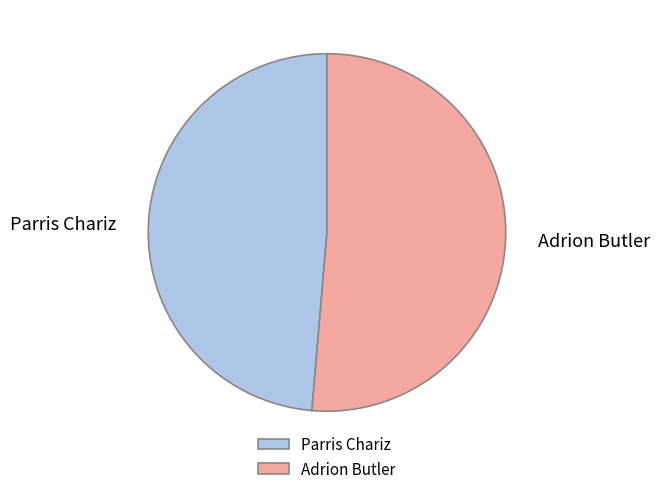

Which category has the biggest portion of the pie?

Adrion Butler